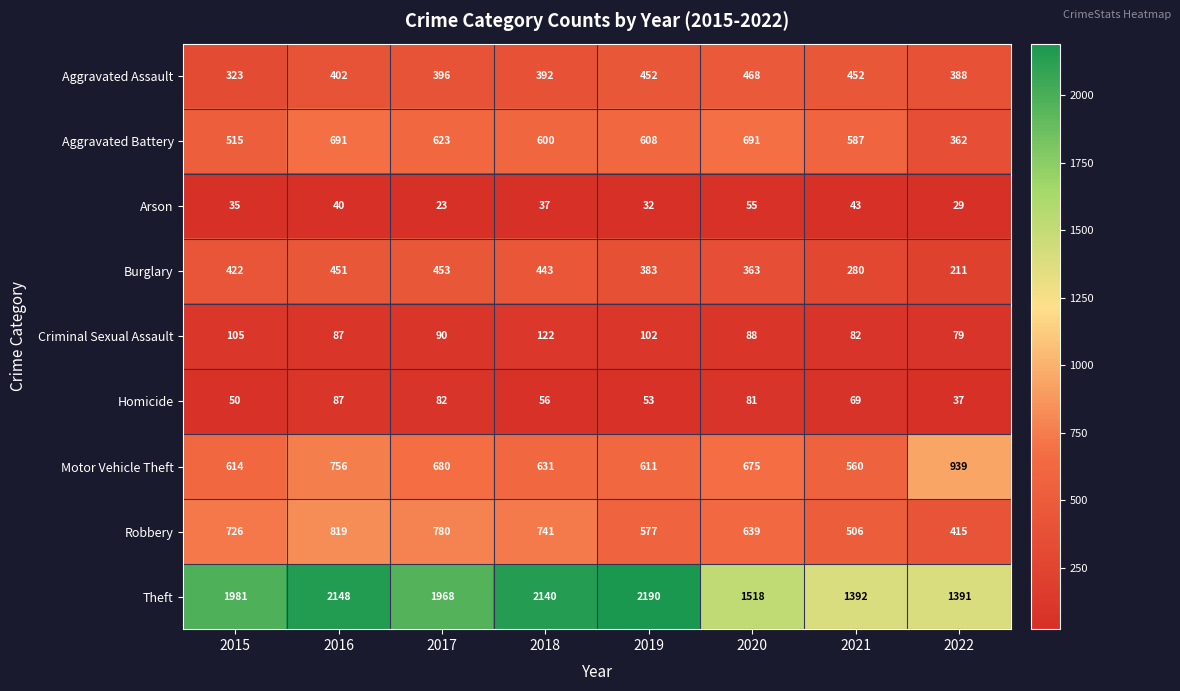

What is the smallest value displayed?

23